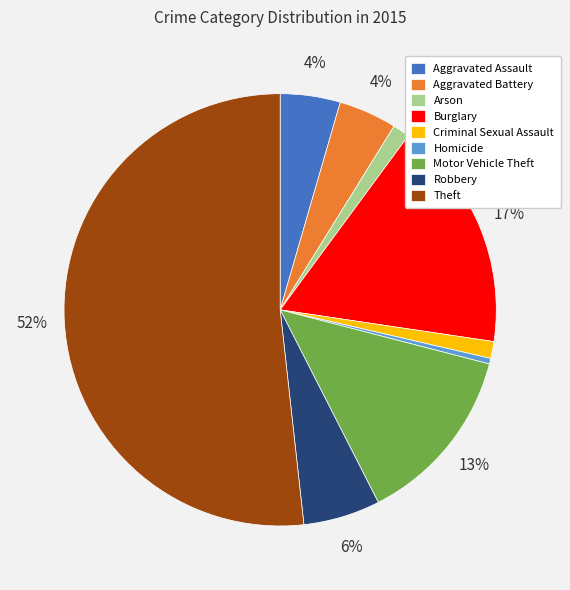

Which has a higher value, Homicide or Robbery?

Robbery